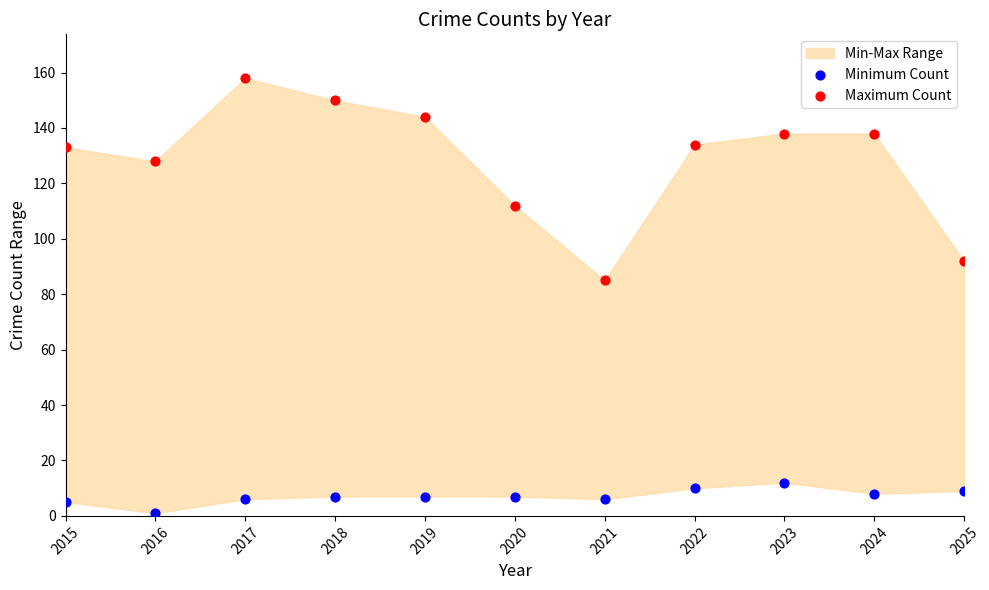

Across all series, what Y value is closest to 79?

85